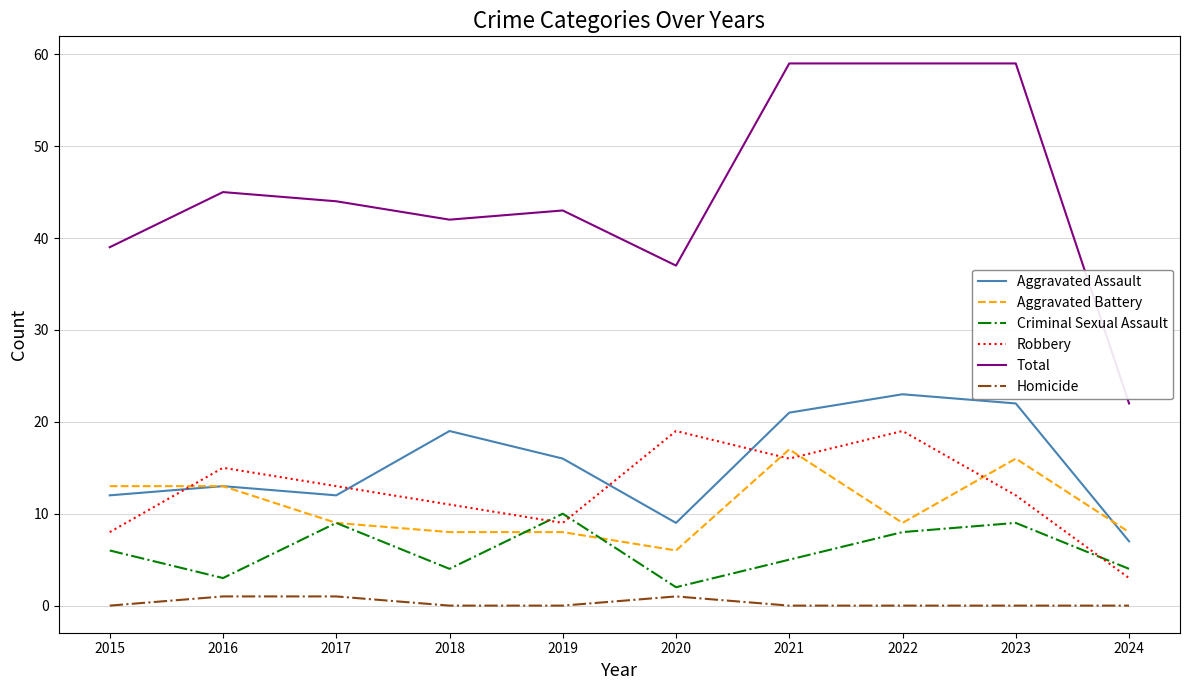

Which series has the largest range (max minus min)?

Total